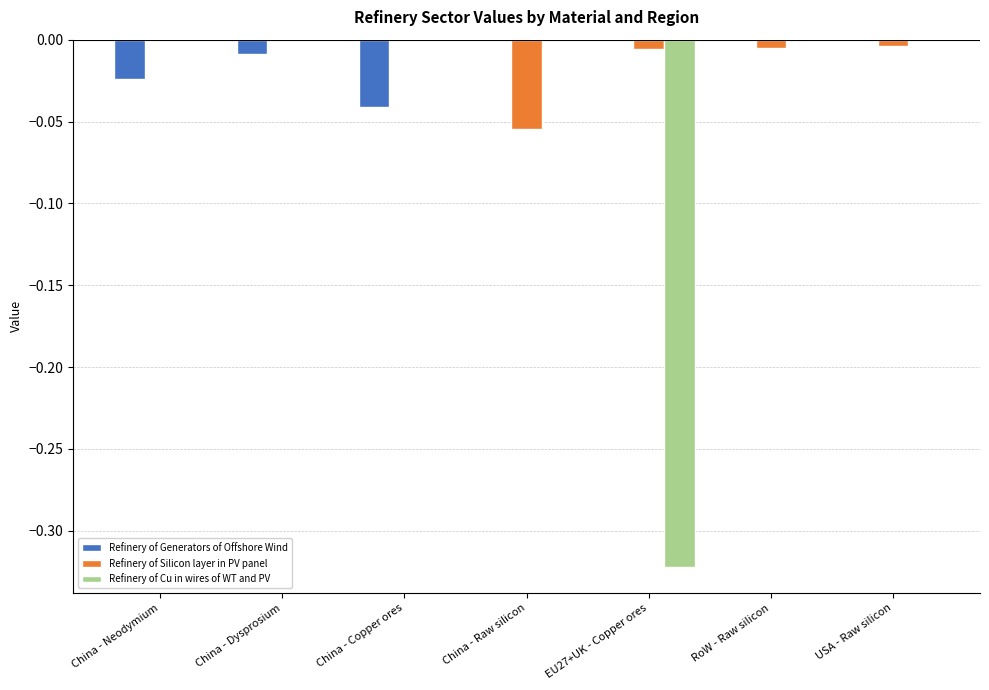

Between China - Dysprosium and China - Copper ores, which series saw the biggest shift?

Refinery of Generators of Offshore Wind